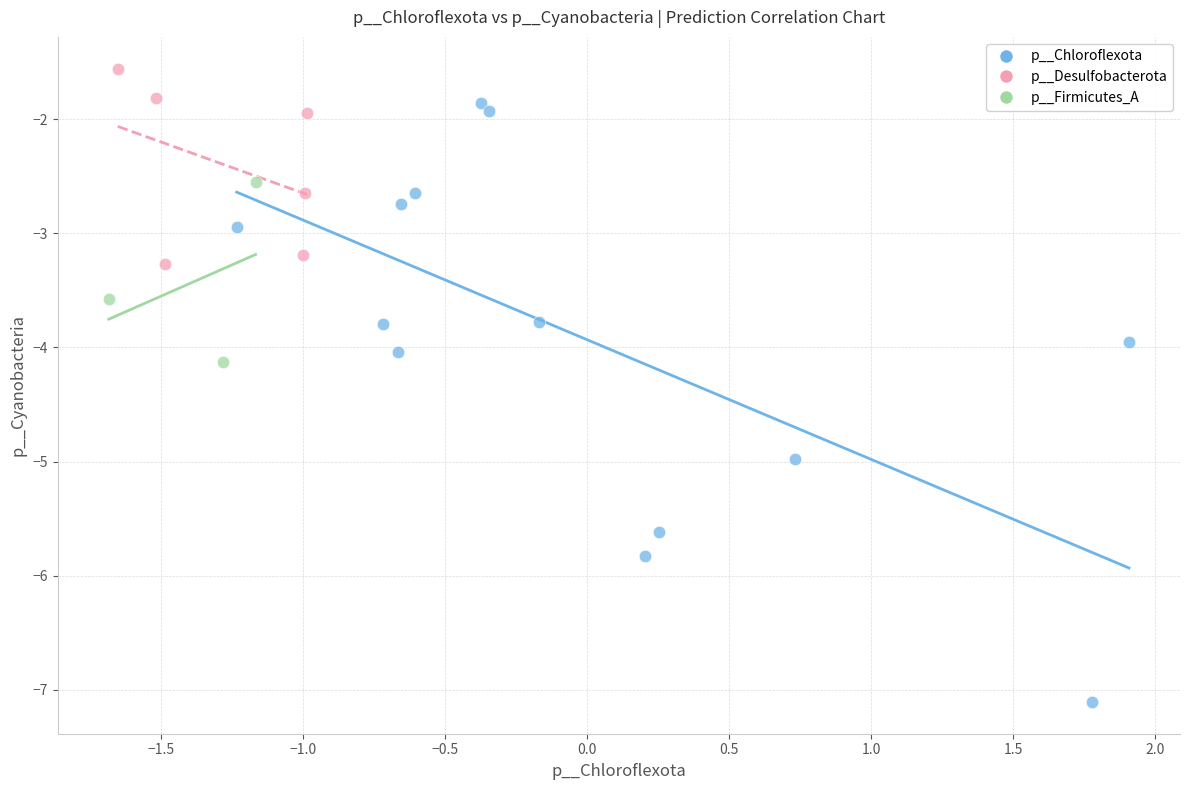

Which series reaches the maximum Y coordinate?

p__Desulfobacterota